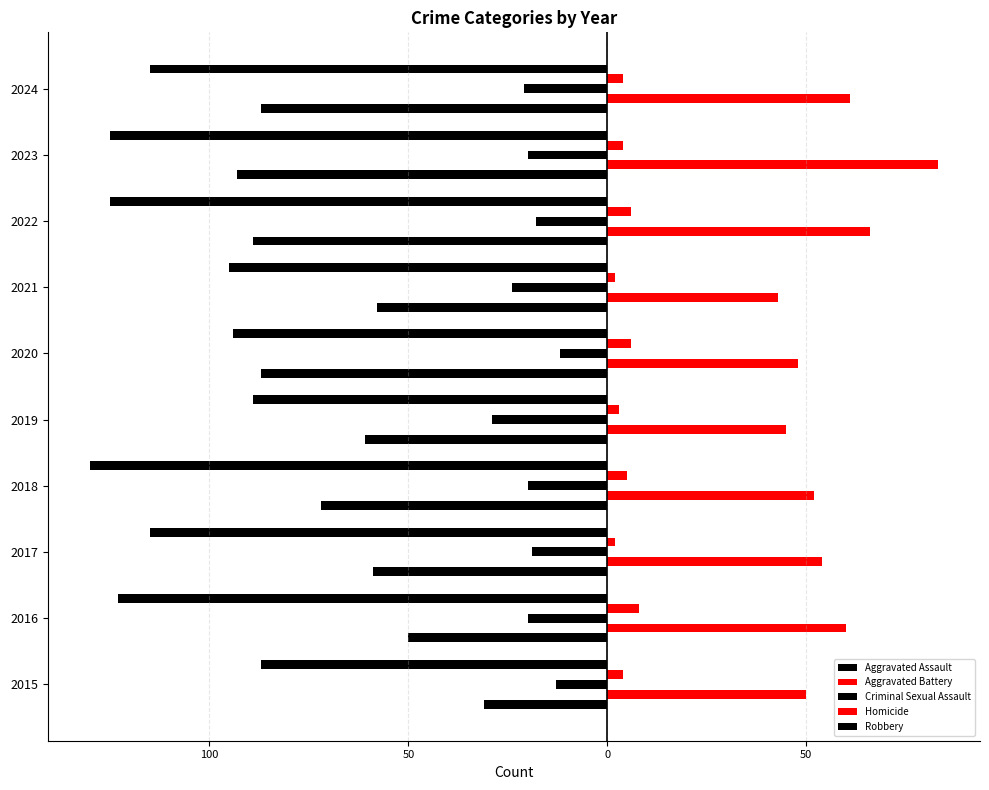

Which series has the largest range (max minus min)?

Aggravated Assault